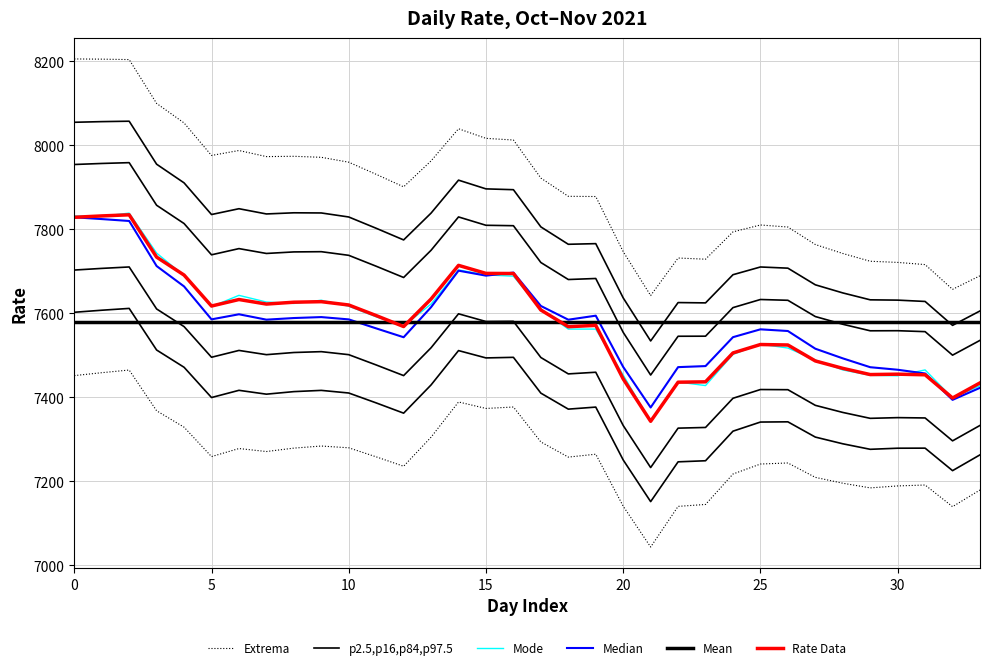

What is the sum of all Median values?

257662.8